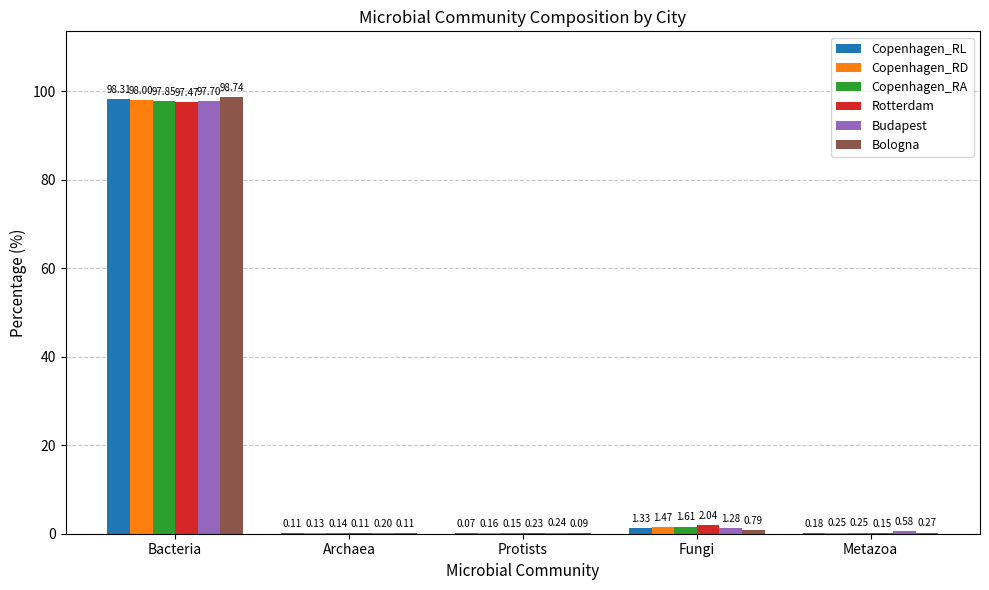

Is the value of Bologna at Protists greater than the value of Budapest at Metazoa?

No